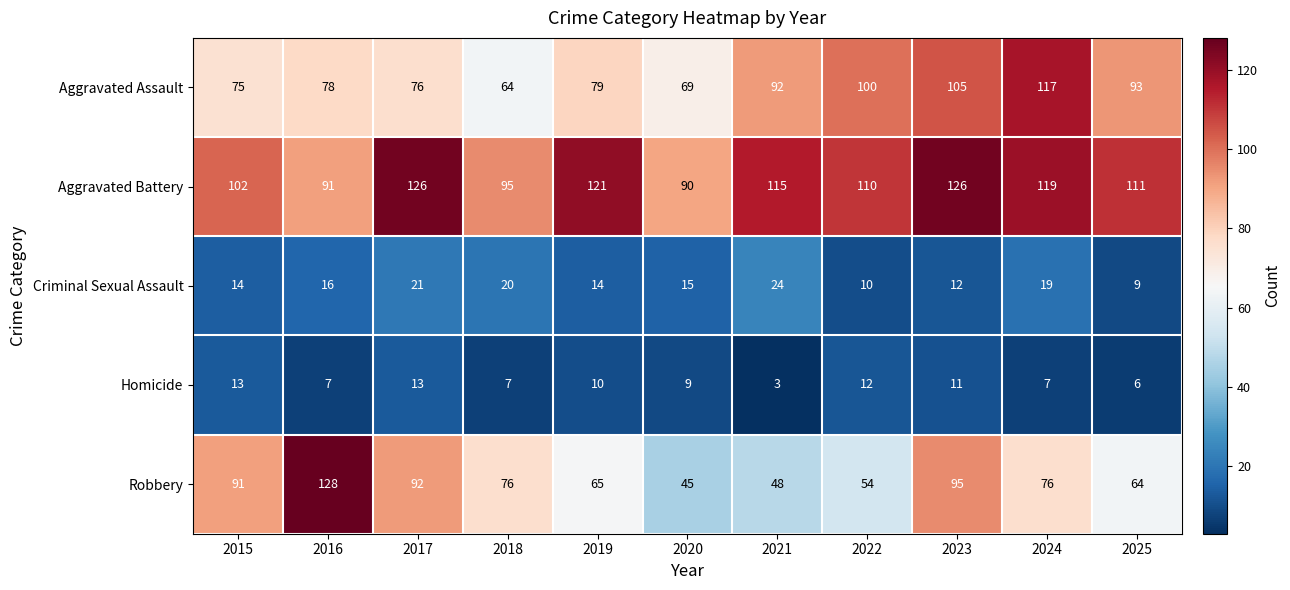

What is the approximate value of Aggravated Battery at 2023?

126